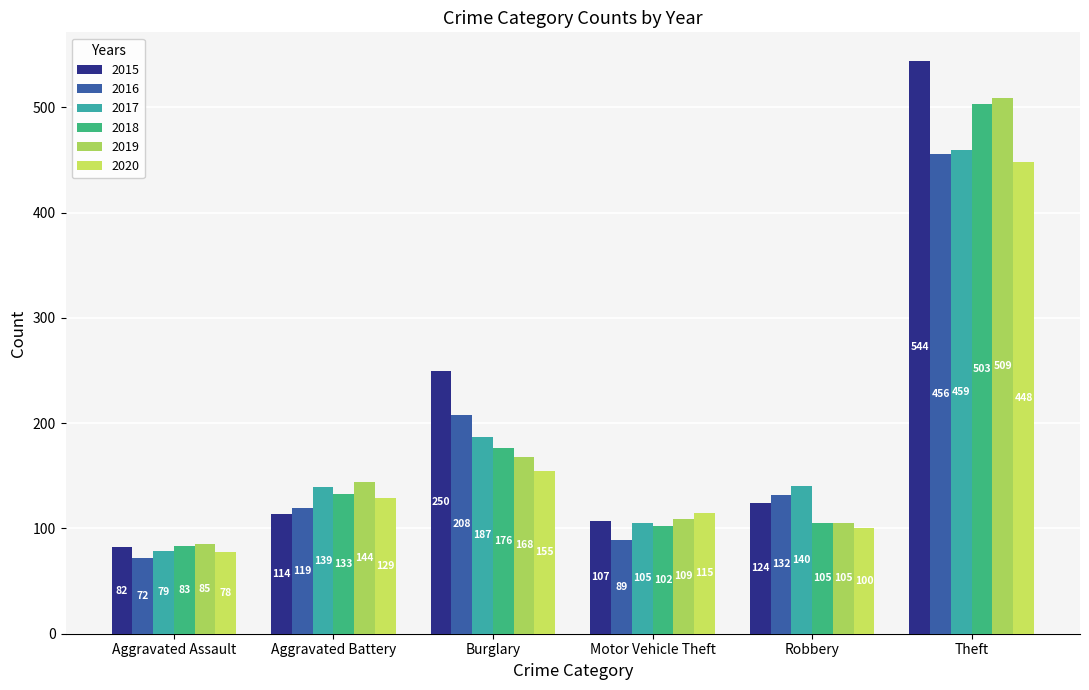

What is the label of the 1st bar from the right?

Theft